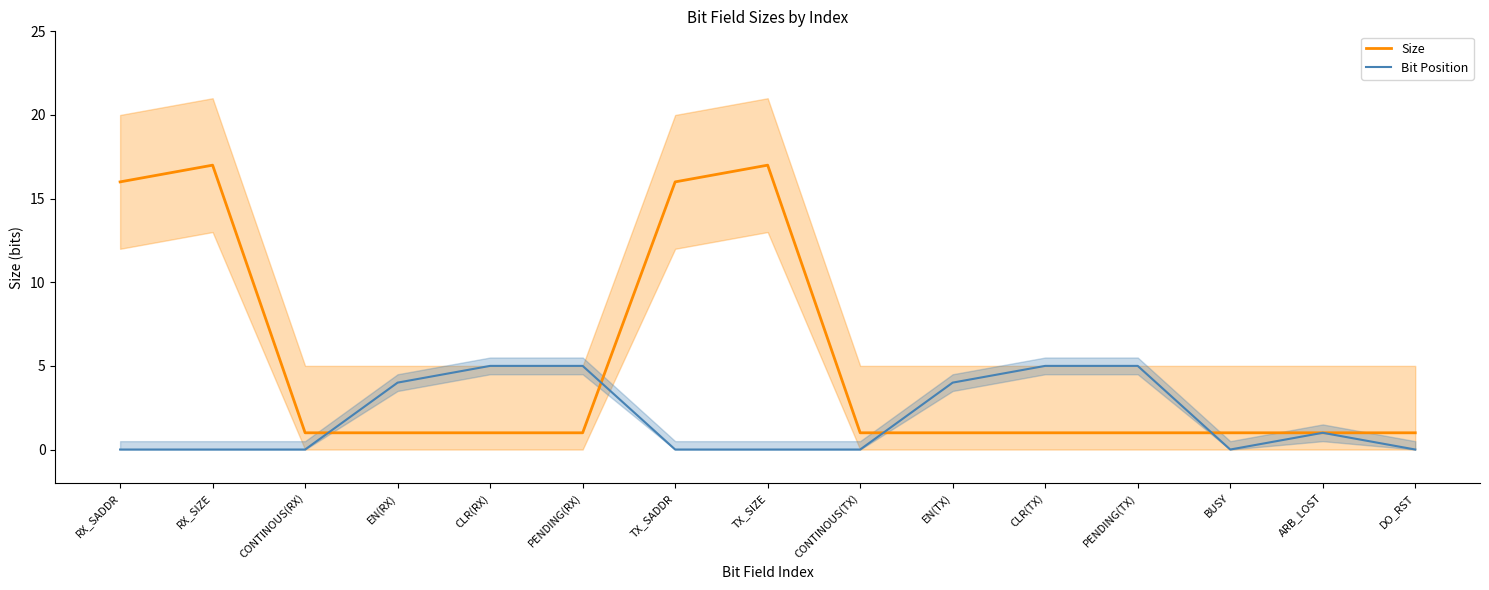

Which series has the largest total across all categories?

Size